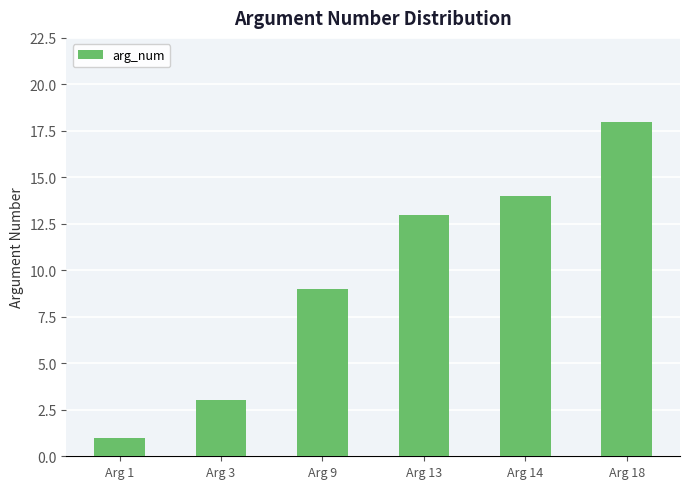

At which label is the value closest to 9?

Arg 9